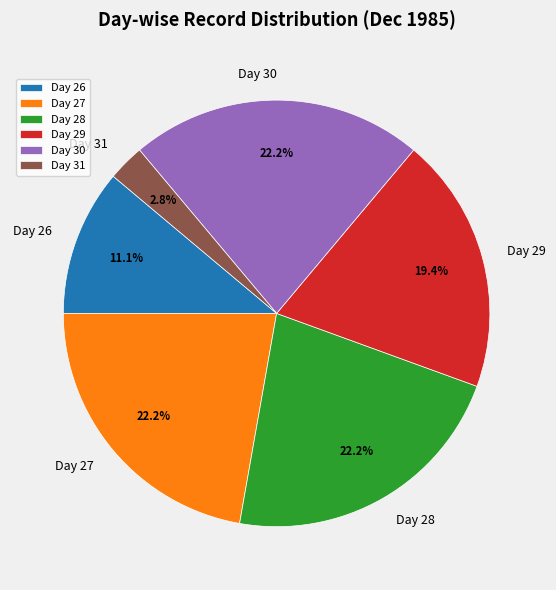

What is the smallest slice in the pie chart?

Day 31